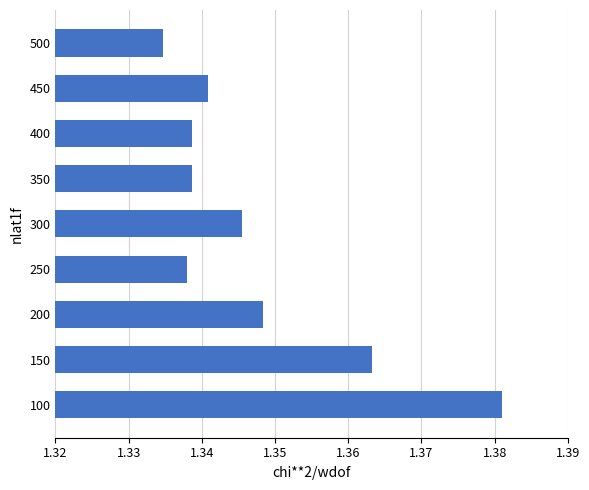

What is the sum of all values?

12.1